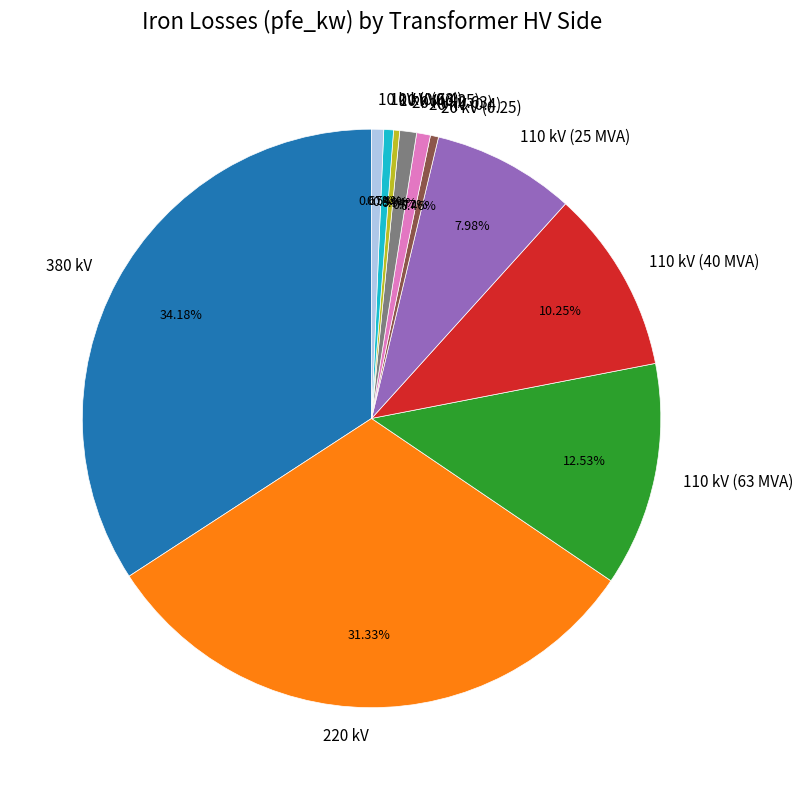

Approximately how many times larger is the value at 10 kV (0.25) compared to 10 kV (0.63)?

0.5